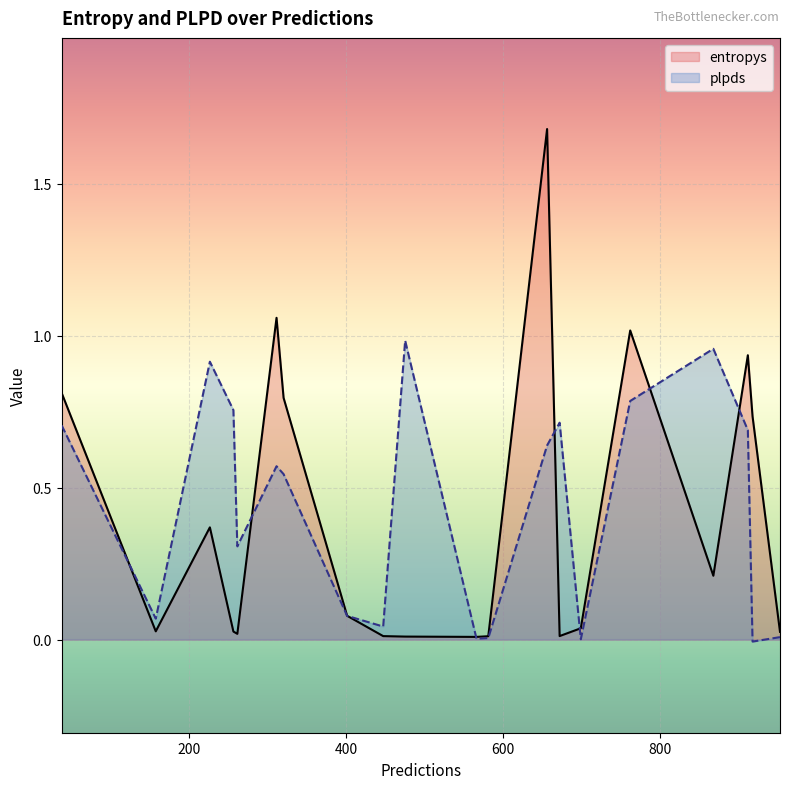

Which has a higher value, 953 or 868?

868